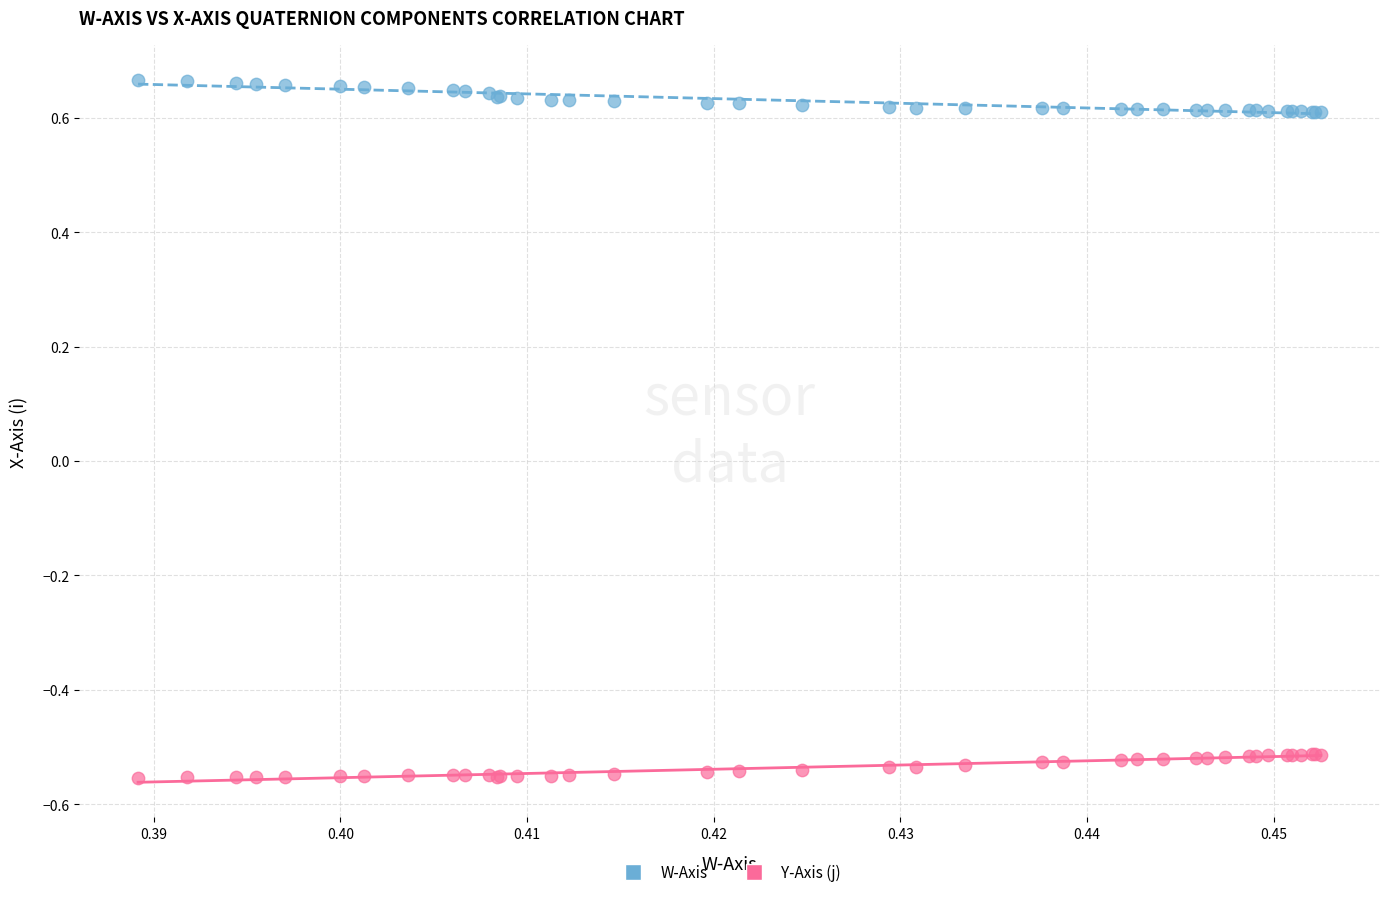

Which series reaches the maximum Y coordinate?

W-Axis